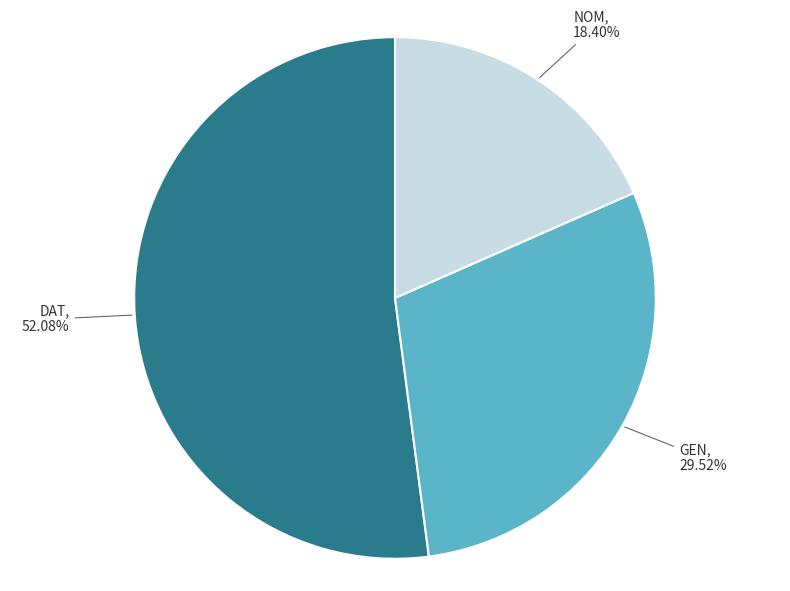

To the nearest percent, what is the difference between the largest and smallest slice percentages?

34%